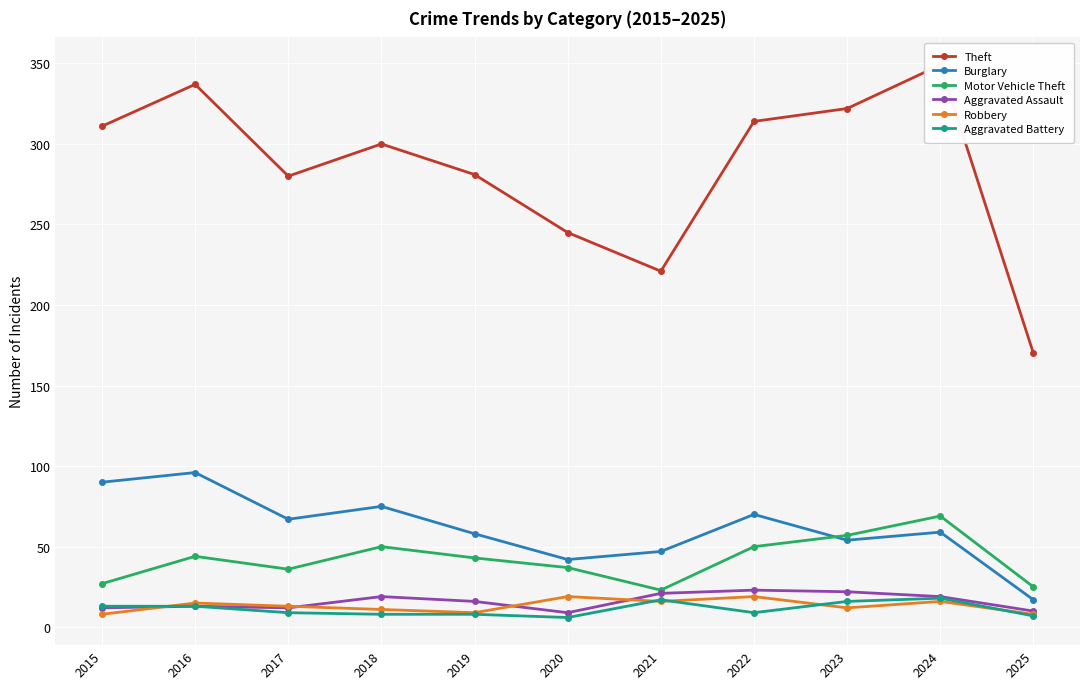

Reading left to right, extract all data points from this chart.

Theft: 311	337	280	300	281	245	221	314	322	349	170
Burglary: 90	96	67	75	58	42	47	70	54	59	17
Motor Vehicle Theft: 27	44	36	50	43	37	23	50	57	69	25
Aggravated Assault: 12	13	12	19	16	9	21	23	22	19	10
Robbery: 8	15	13	11	9	19	16	19	12	16	8
Aggravated Battery: 13	13	9	8	8	6	17	9	16	18	7